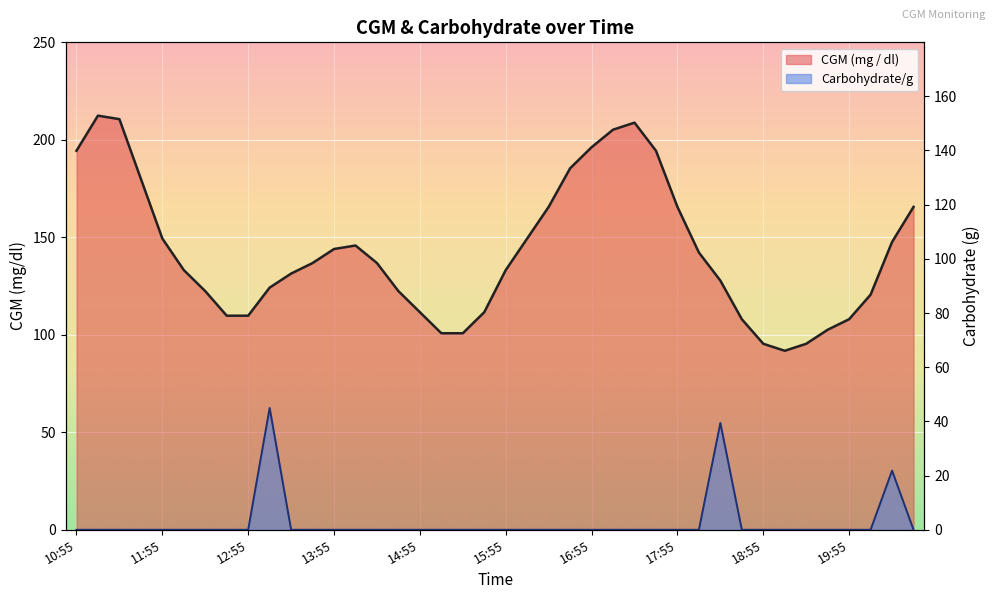

What are all the series names shown in the legend?

CGM (mg / dl), Carbohydrate/g